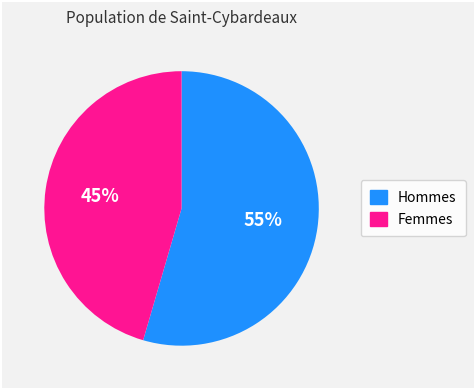

How many slices are in this pie chart?

2